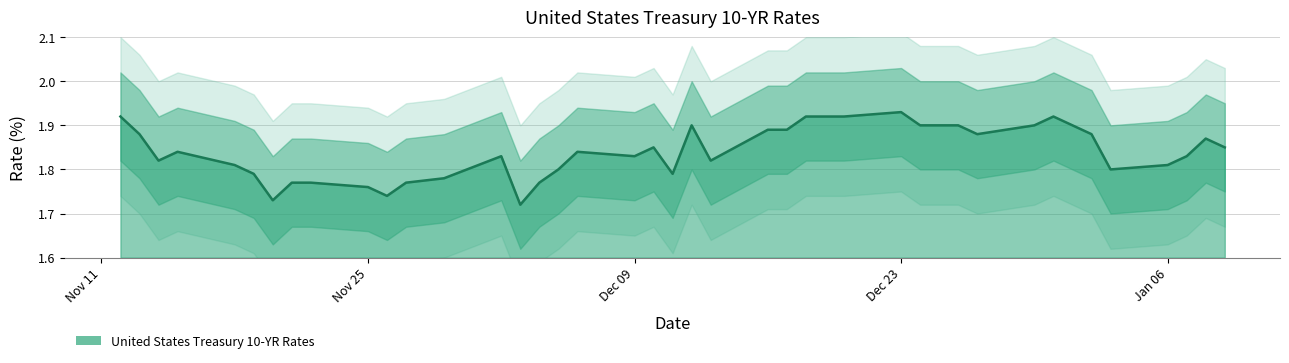

True or false: the data shows 1.9 at 2019-12-20.

True